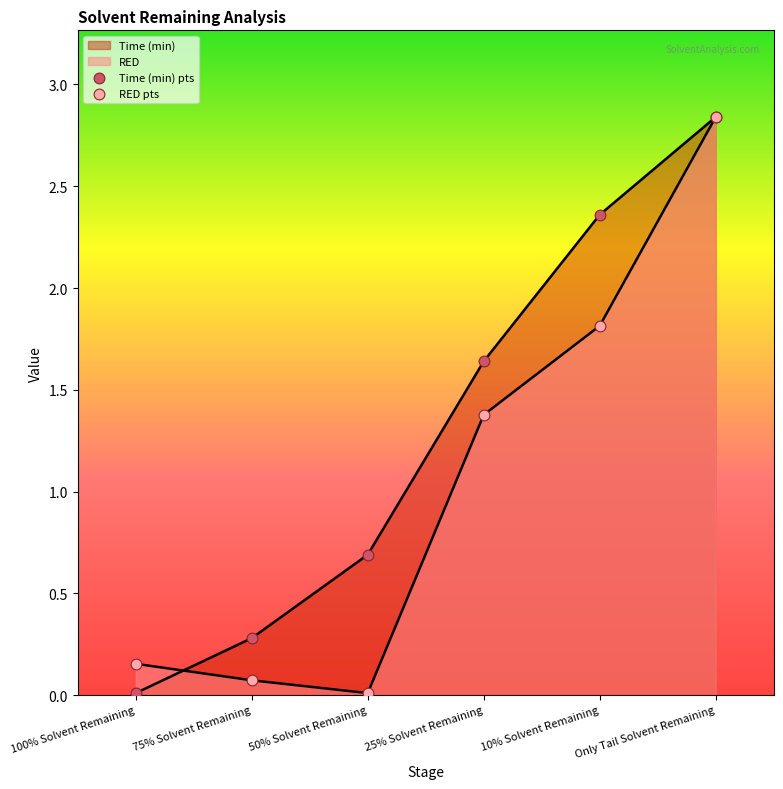

Which series reaches the maximum Y coordinate?

Time (min)